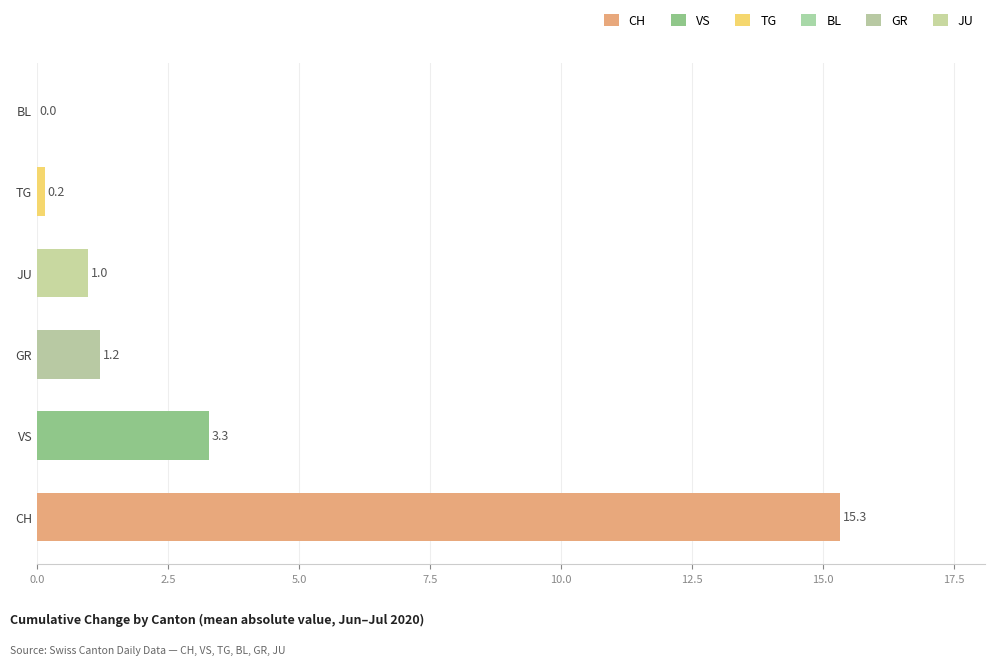

Which label corresponds to the largest value in the chart?

CH